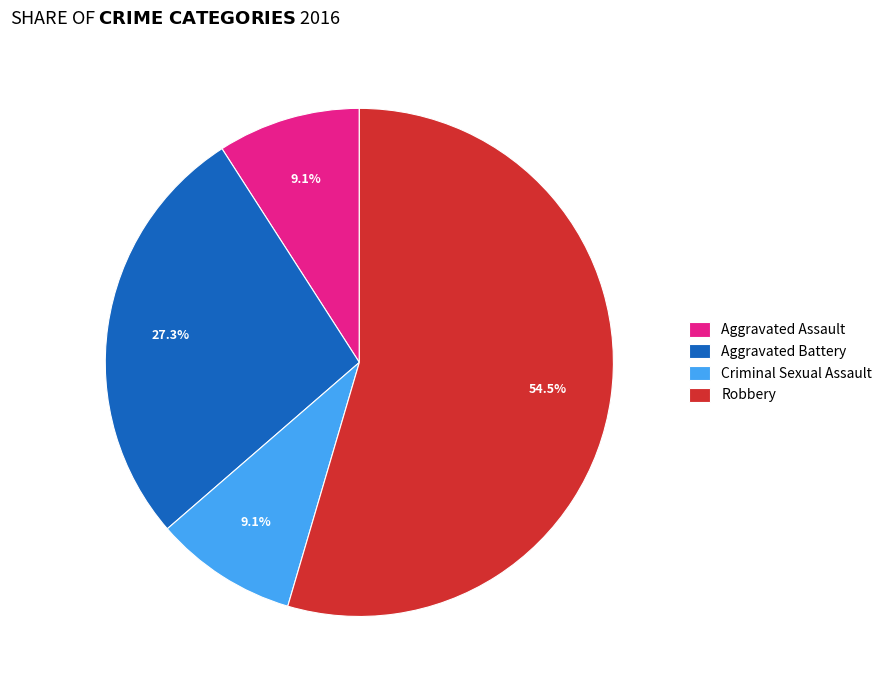

To the nearest percent, what is the difference between the Aggravated Battery and Aggravated Assault slice percentages?

18%